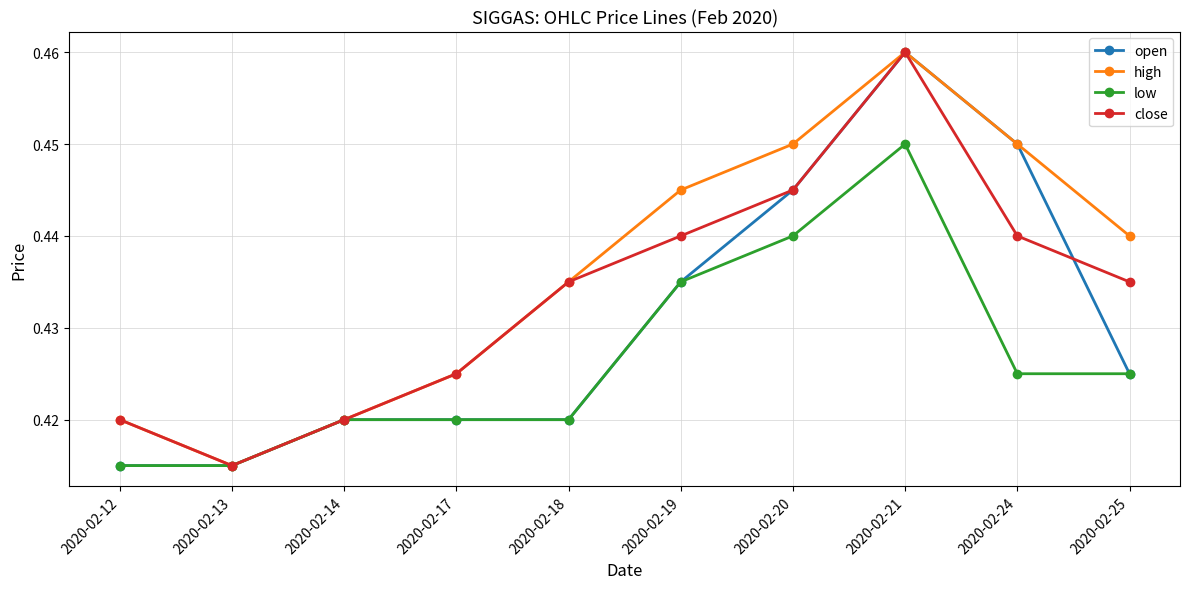

At which category does high reach its first local peak?

2020-02-21